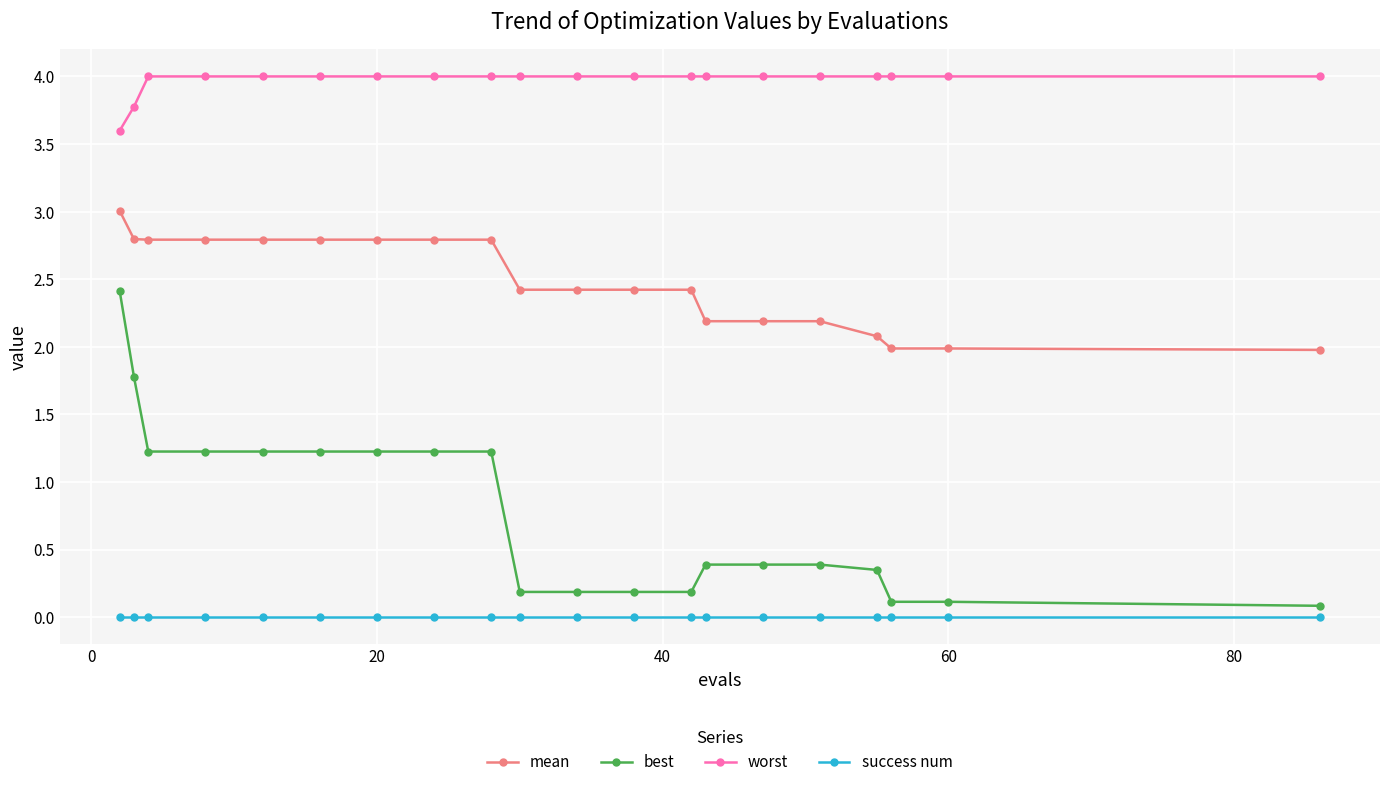

What is the average value of the best series?

0.8